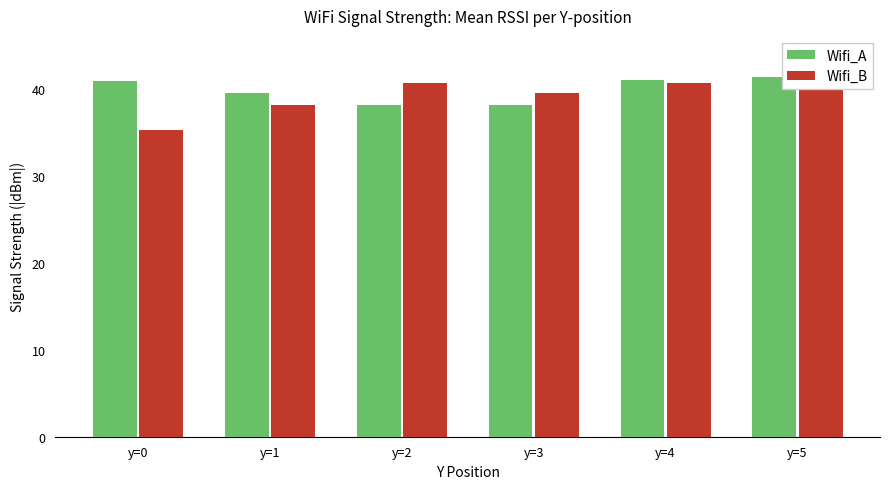

What is the value of the Wifi_A bar at the 4th from the left?

38.1